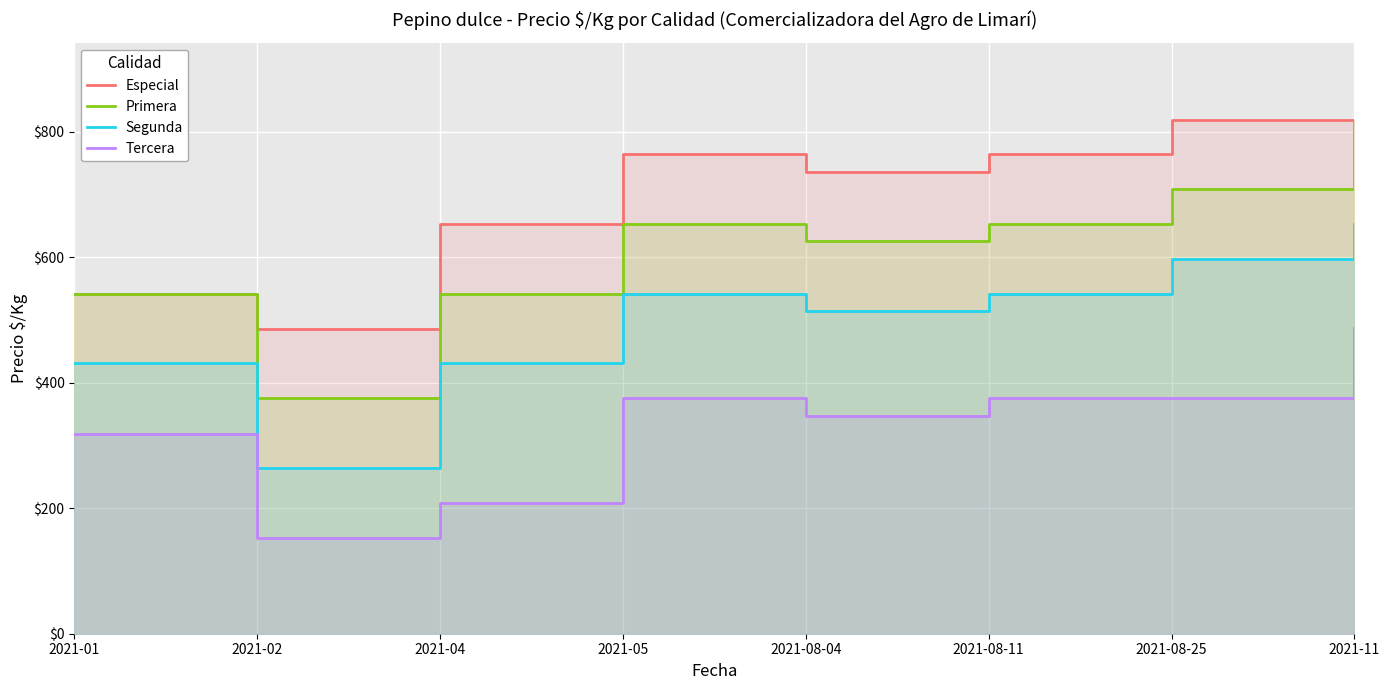

Rank the series by their maximum value, from highest to lowest.

Especial, Primera, Segunda, Tercera